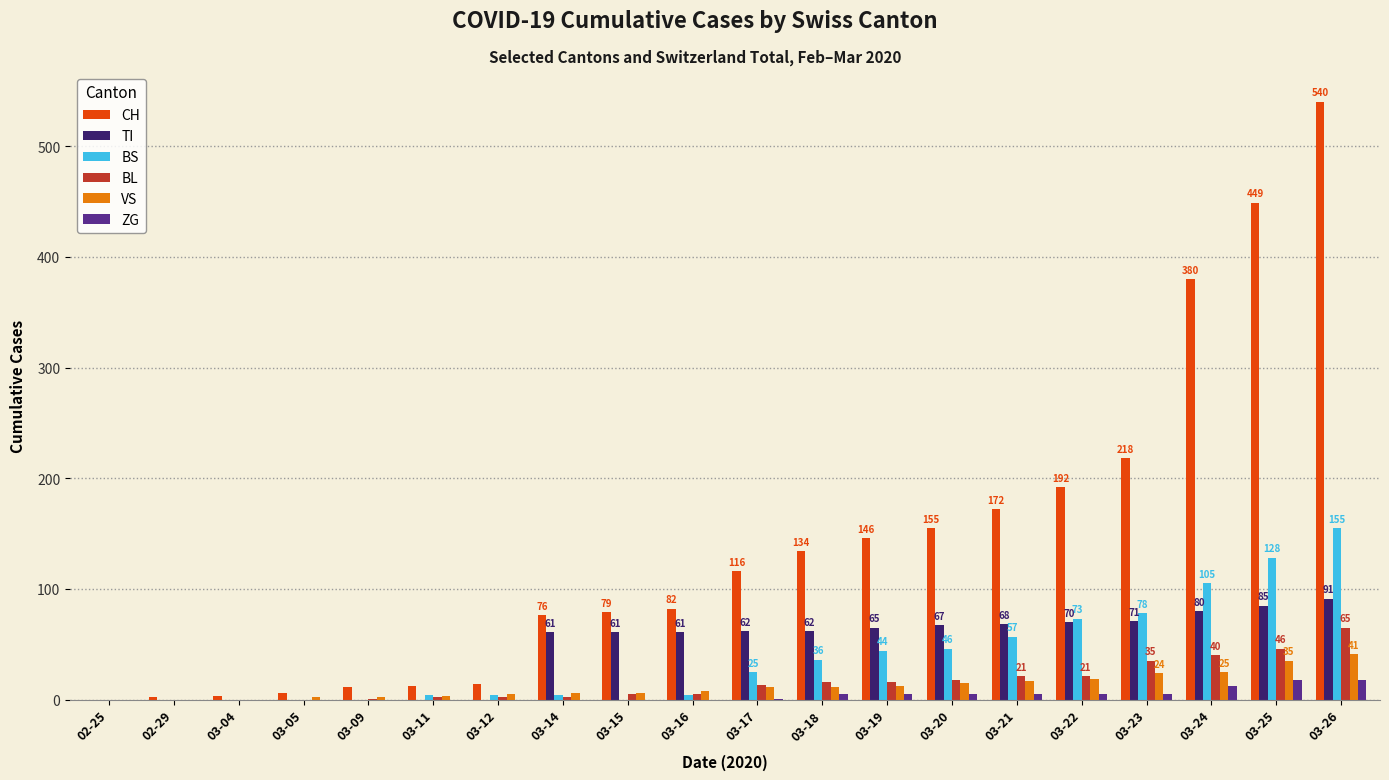

True or false: BS has a value of 78 at 03-23.

True